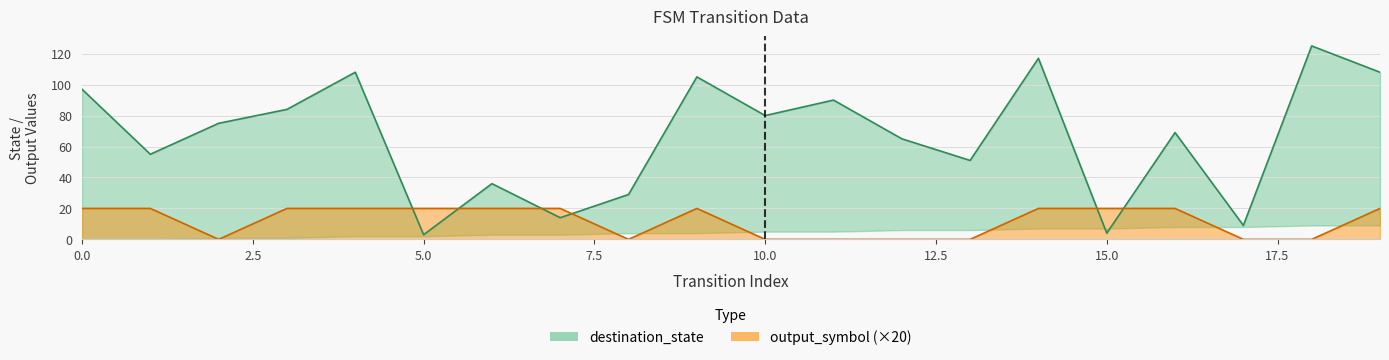

How many data points in destination_state are above 75?

9